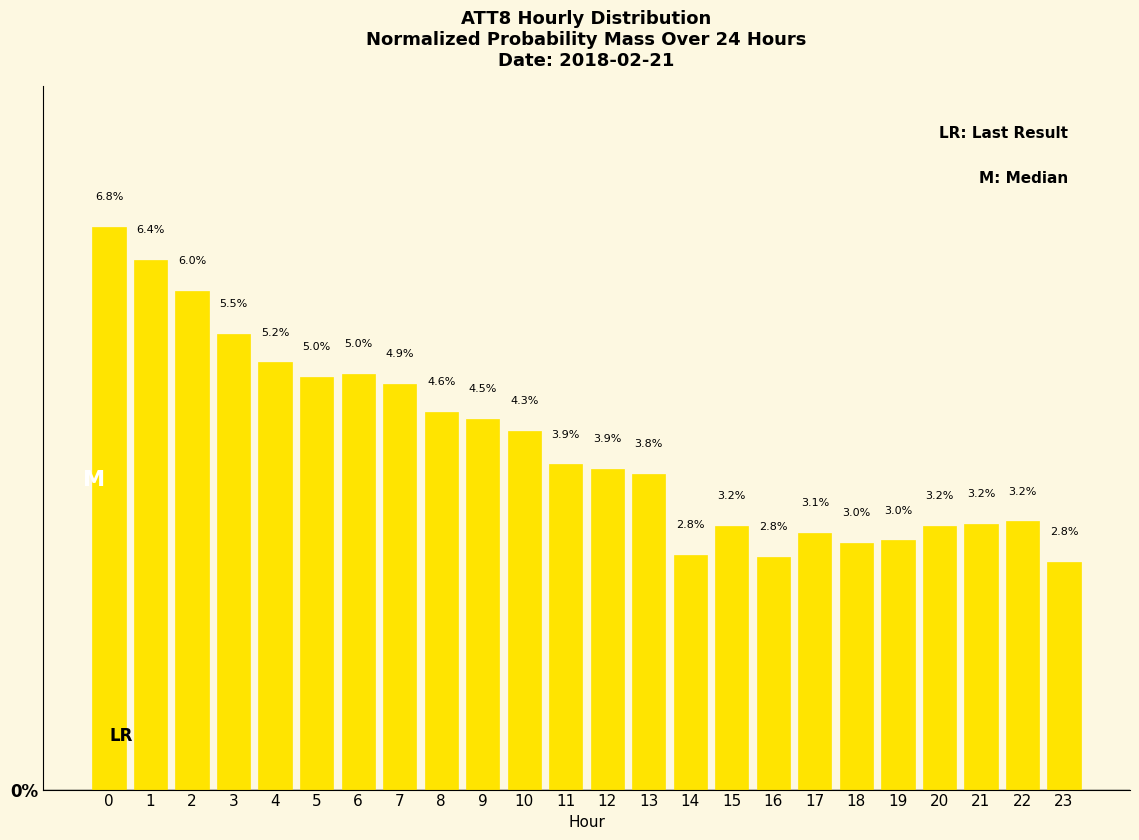

What is the difference between the values at 11 and 2?

2.1